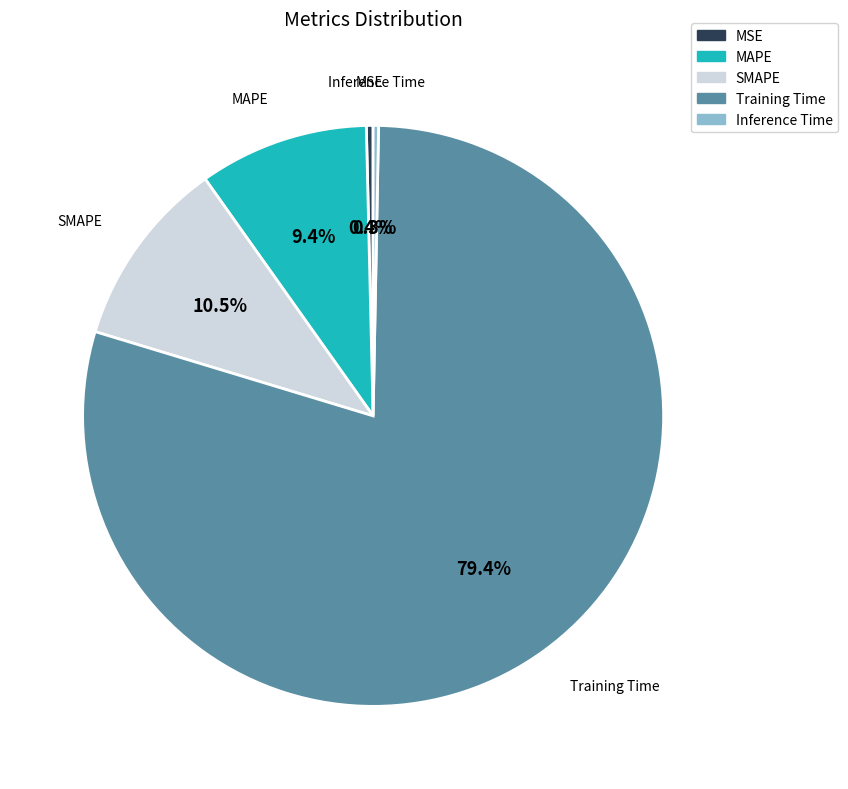

What is the majority slice?

Training Time